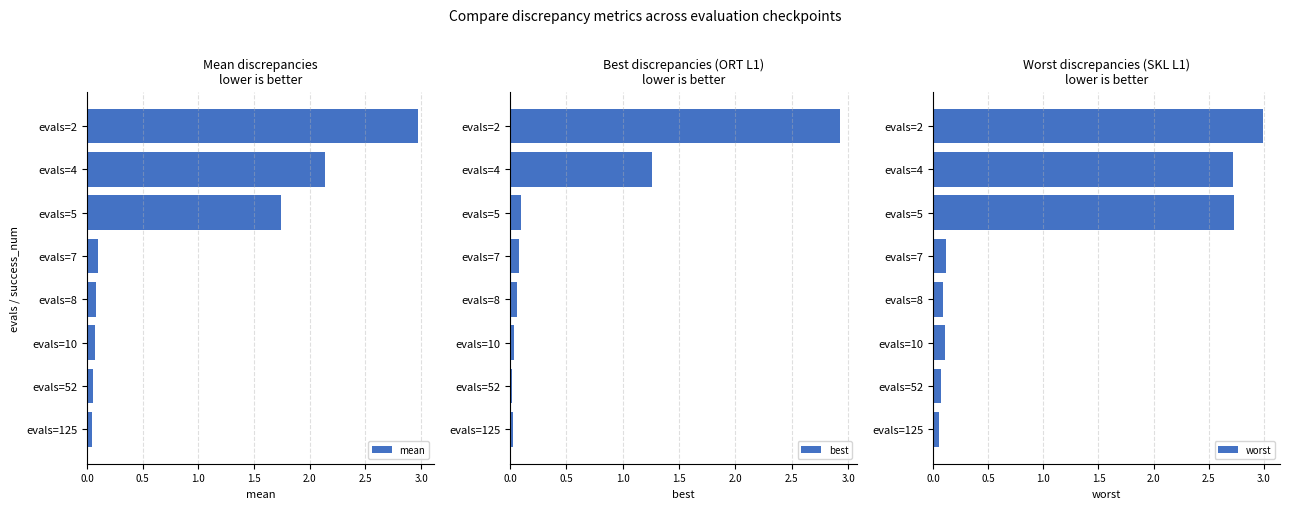

Is it true that mean equals 0.1 at evals=7?

True